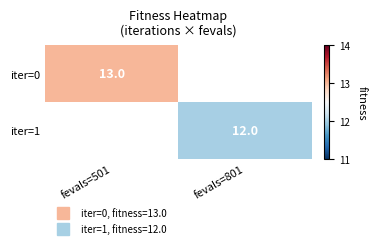

Which label corresponds to the smallest value in the chart?

fevals=801